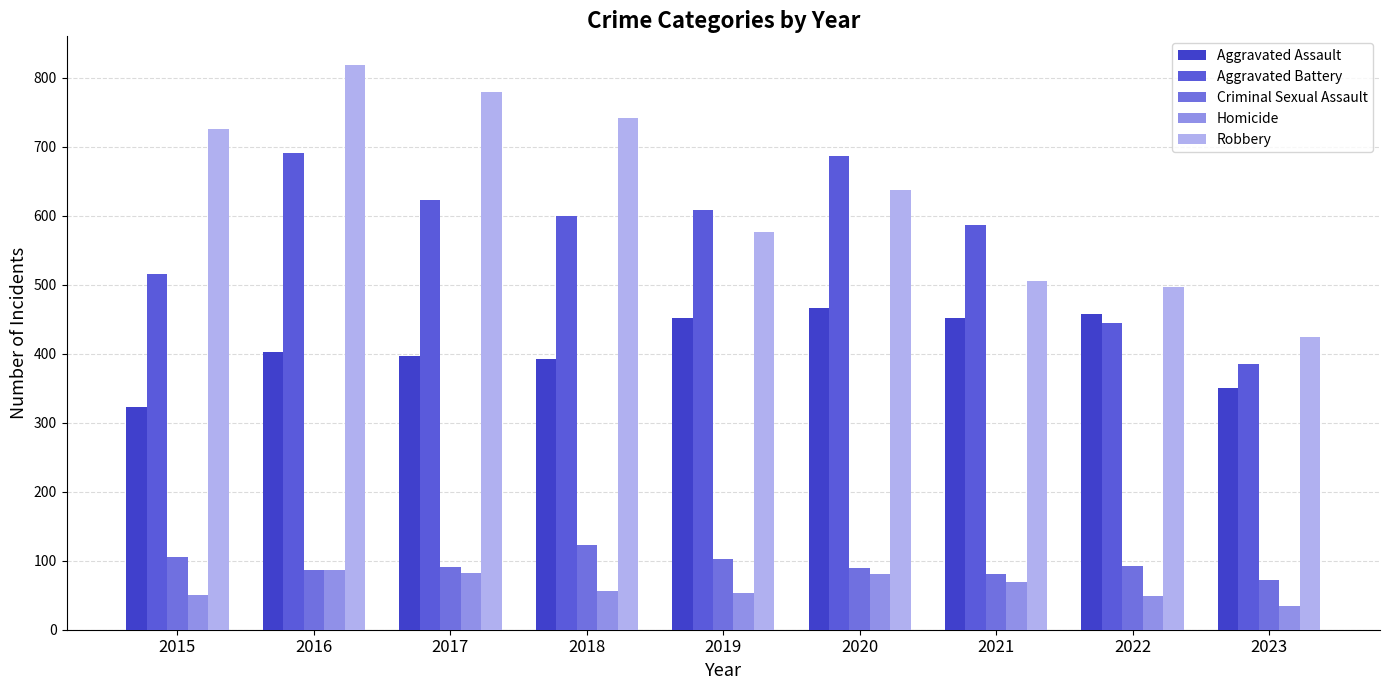

At which label does Robbery first exceed 637?

2015